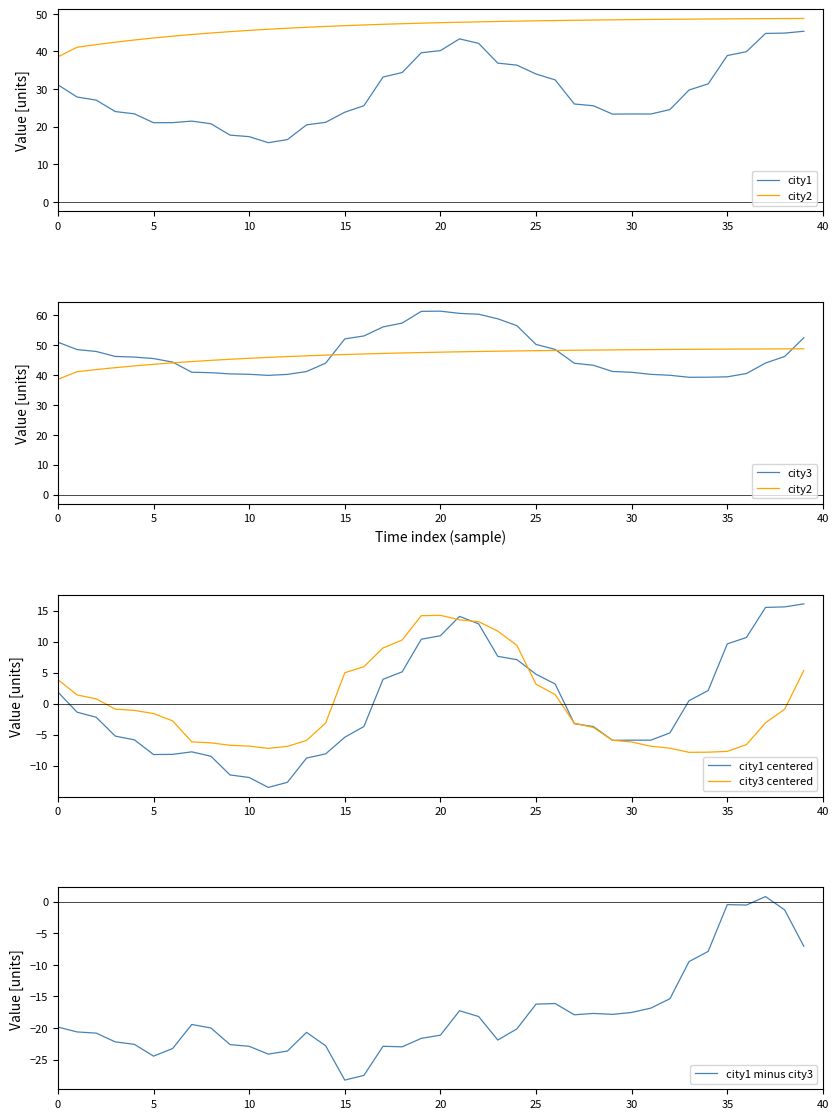

Which category has the highest value across all series?

20